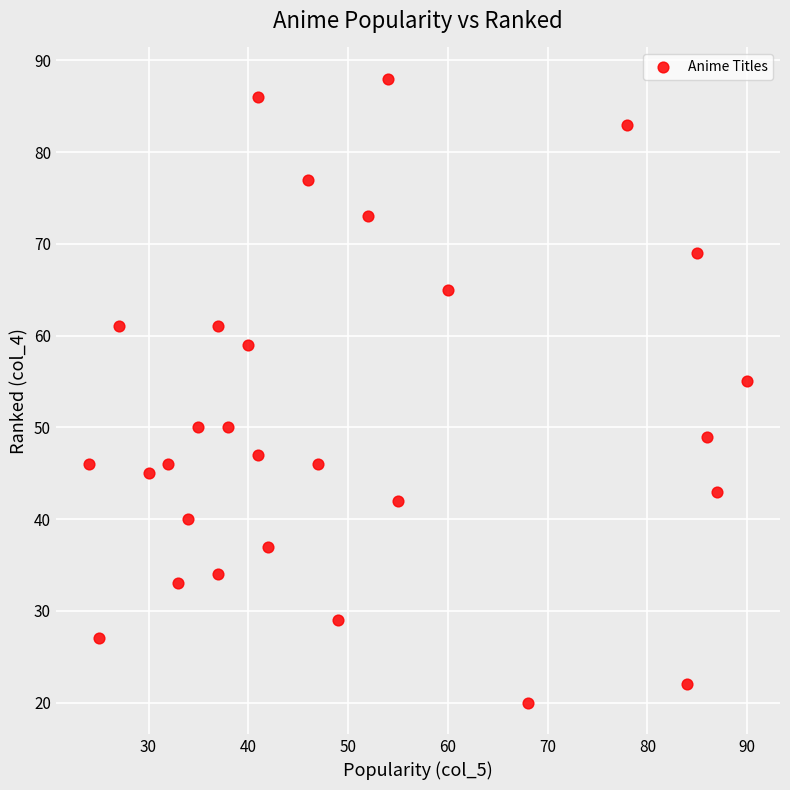

What Y value in the scatter plot is closest to 54?

55